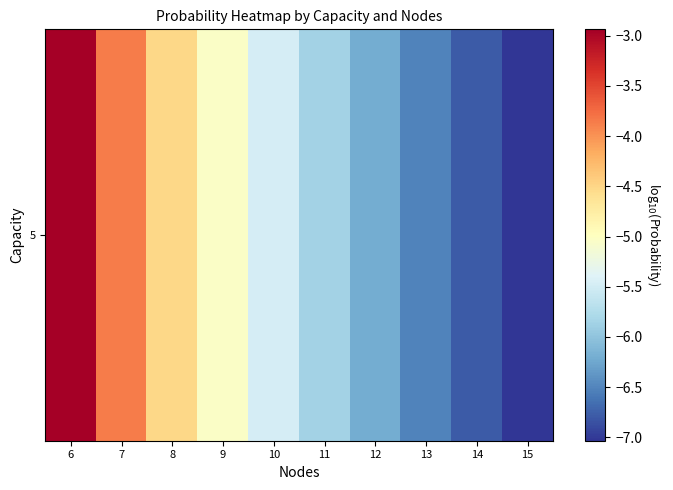

List the labels in order of value, smallest first.

15, 14, 13, 12, 11, 10, 9, 8, 7, 6